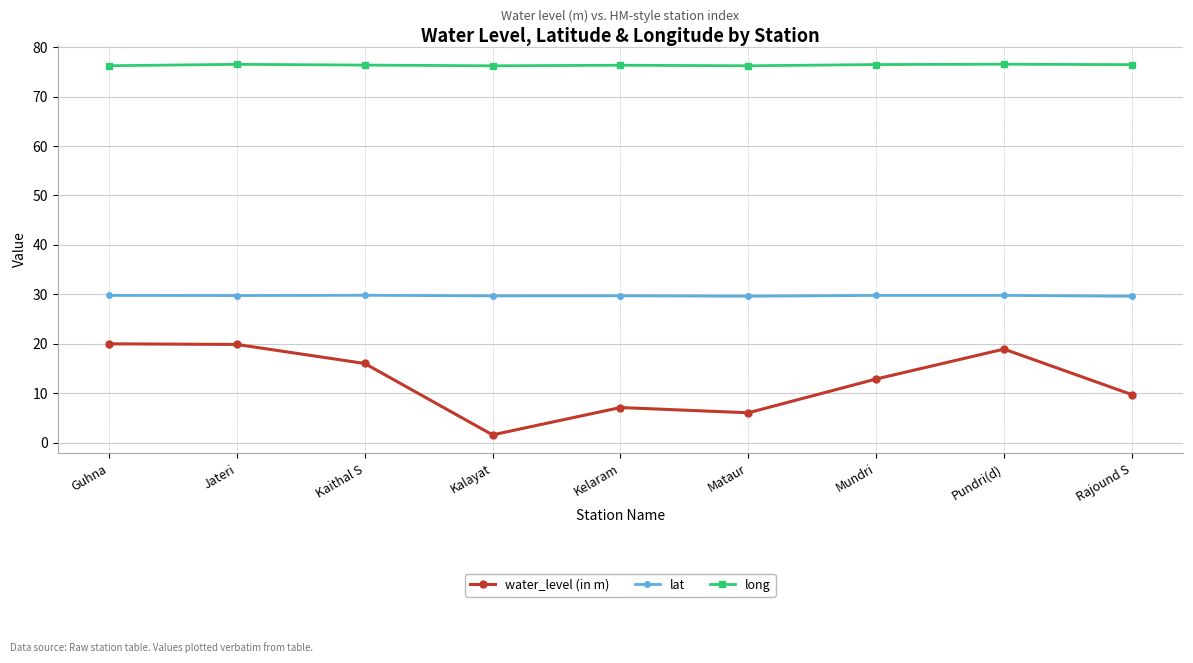

At how many categories does at least one series exceed 36?

9